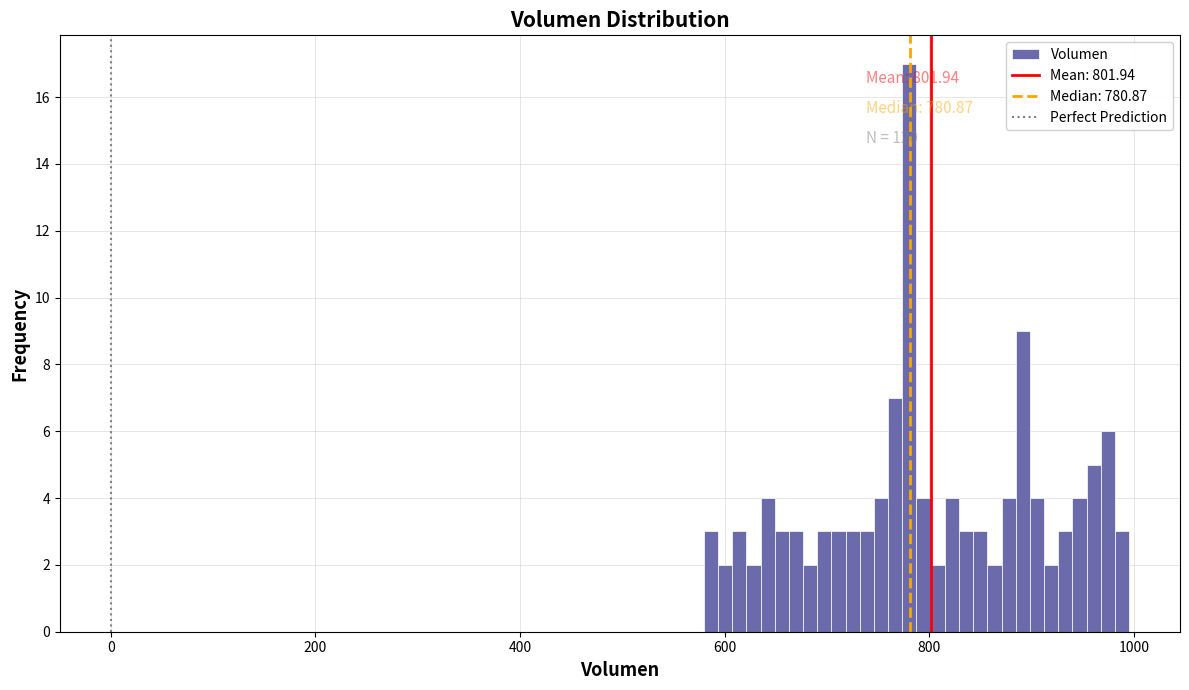

Around what value on the x-axis is the tallest bar? Give the approximate position of its centre, as read against the axis.

780